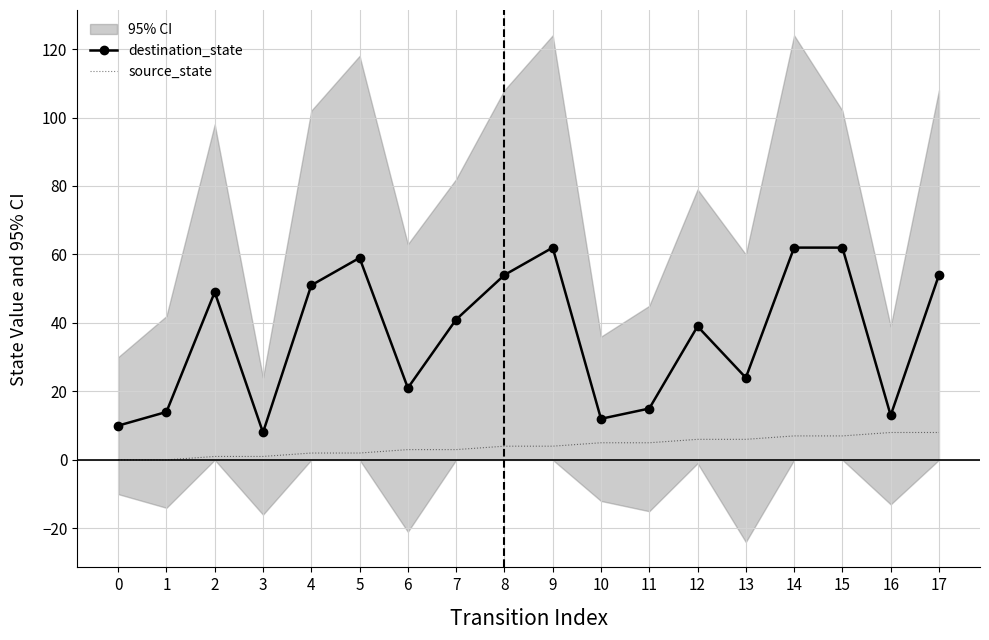

The source_state series shows 3 at 6. True or false?

True